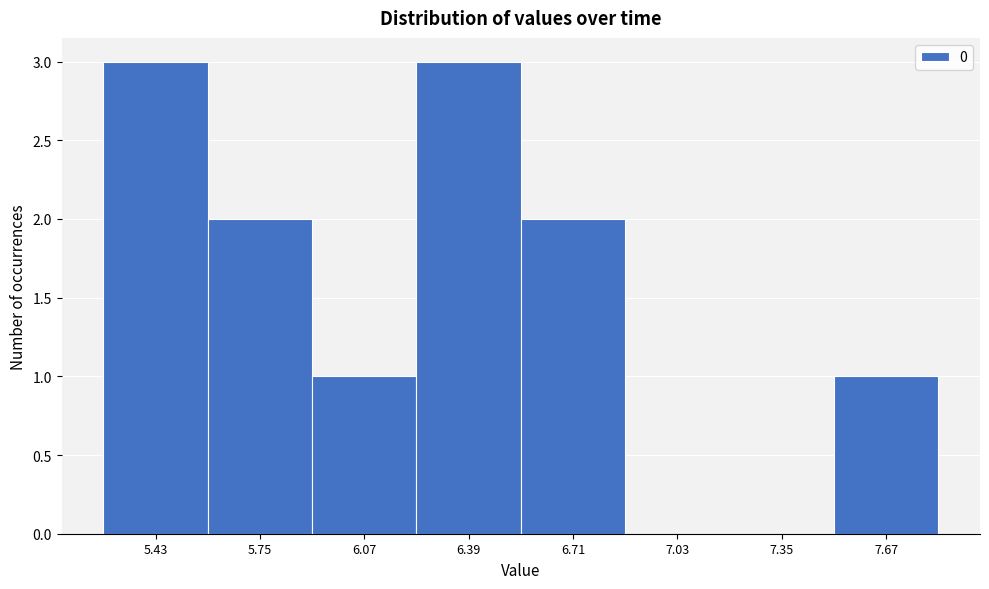

Reading right to left, what are all the values shown in this chart?

7.67=1	7.35=0	7.03=0	6.71=2	6.39=3	6.07=1	5.75=2	5.43=3